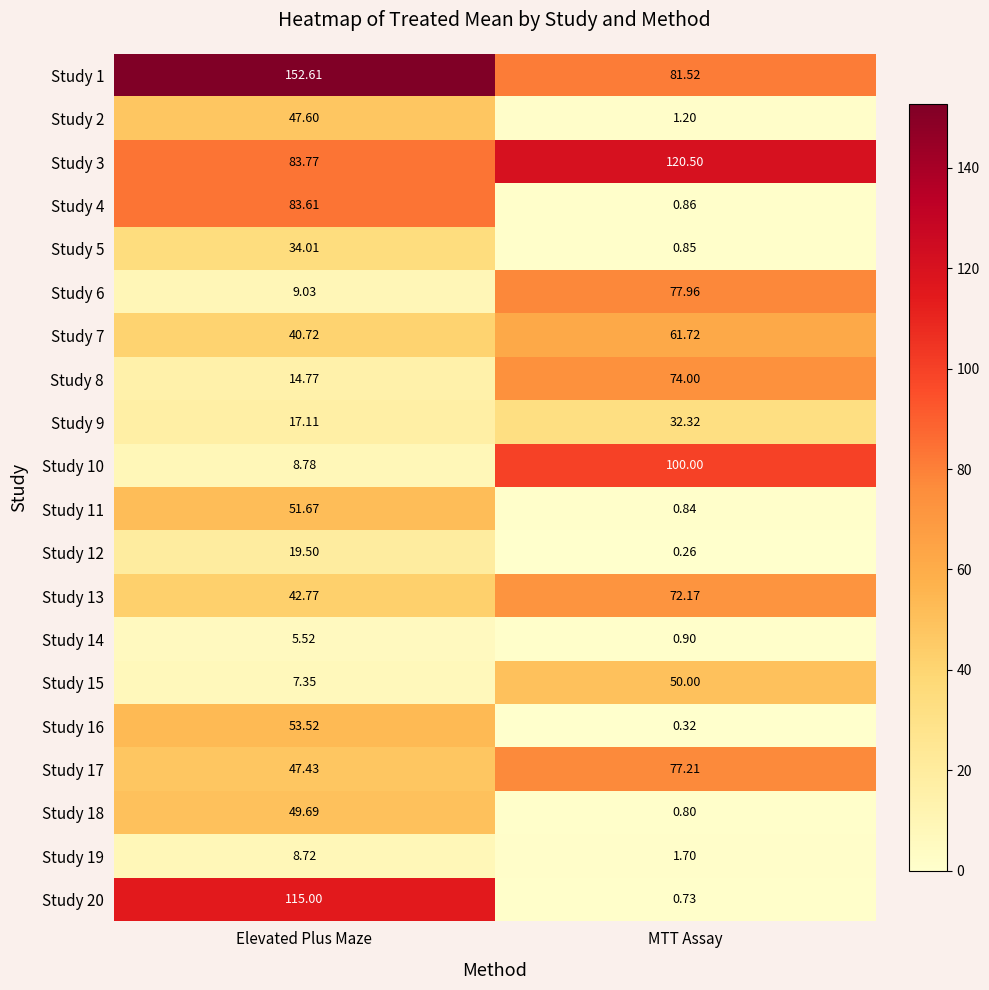

Where does the Study 5 series first go above 34?

Elevated Plus Maze